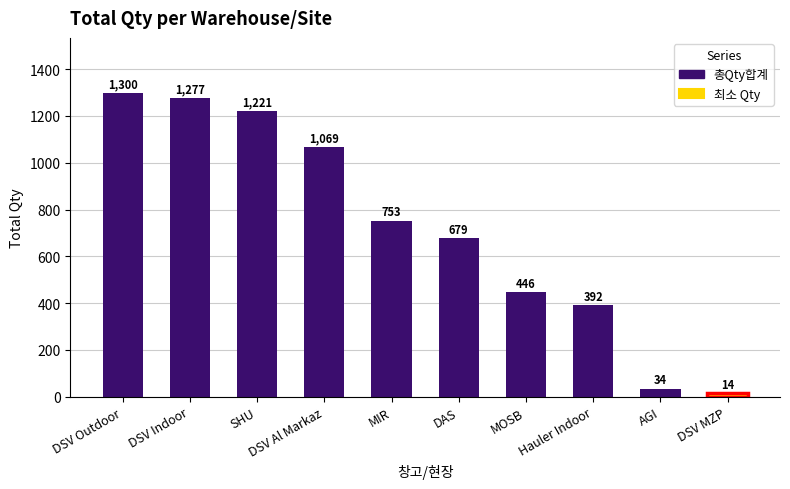

Between DSV MZP and DSV Indoor, which is larger?

DSV Indoor